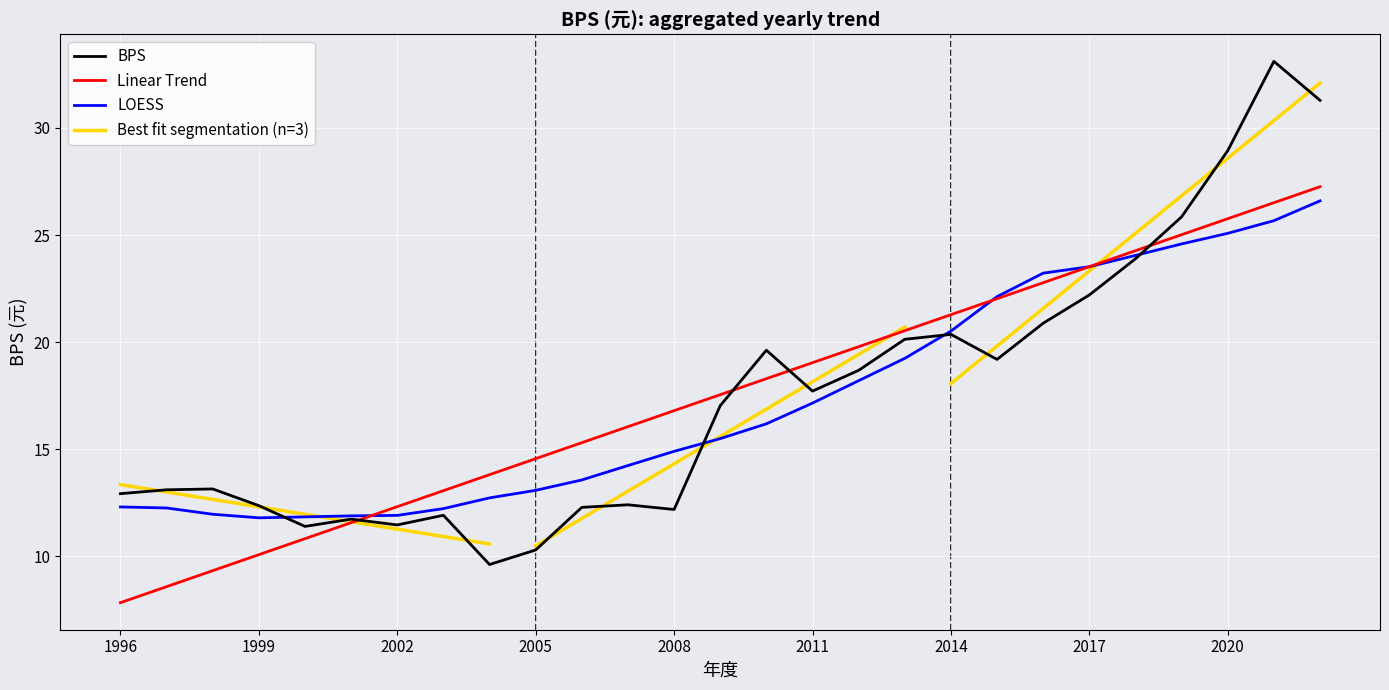

What is the smallest value displayed?

9.6